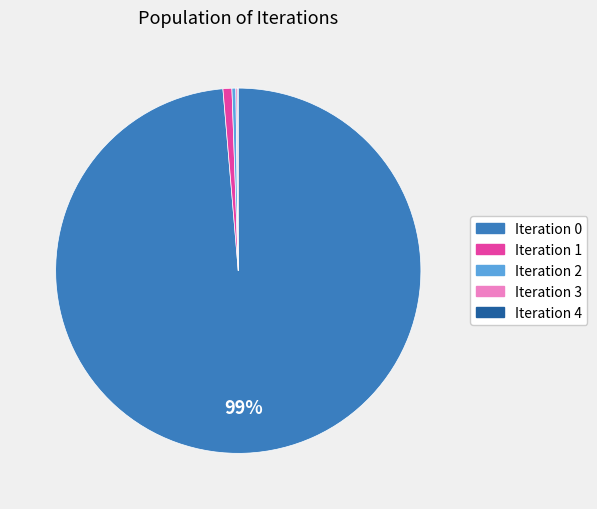

To the nearest percent, what is the difference between the largest and smallest slice percentages?

99%